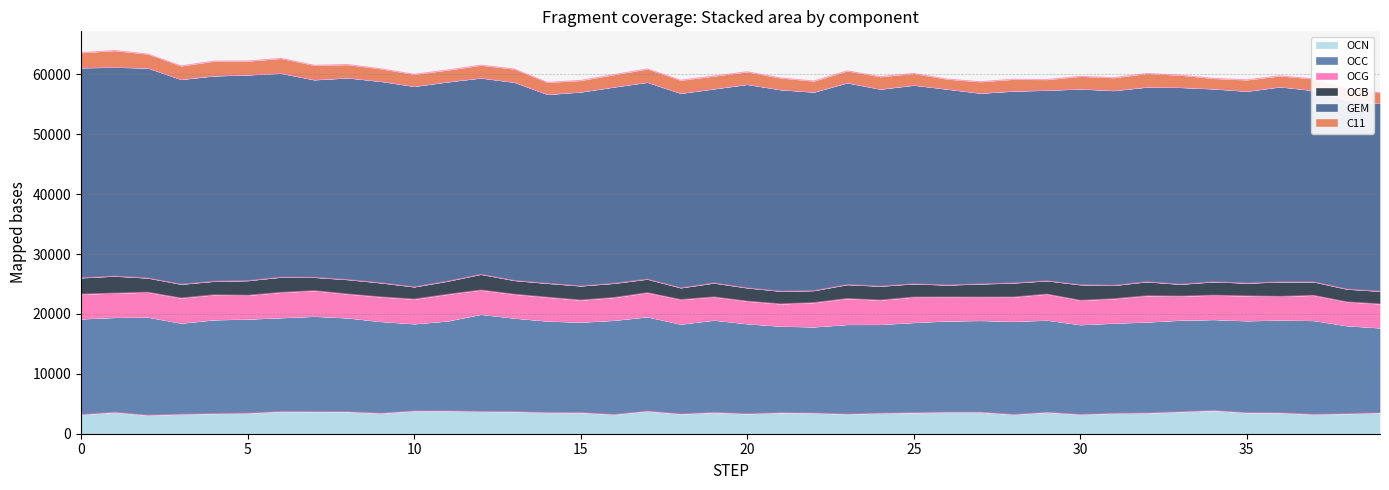

At which category does OCG reach its first local peak?

3